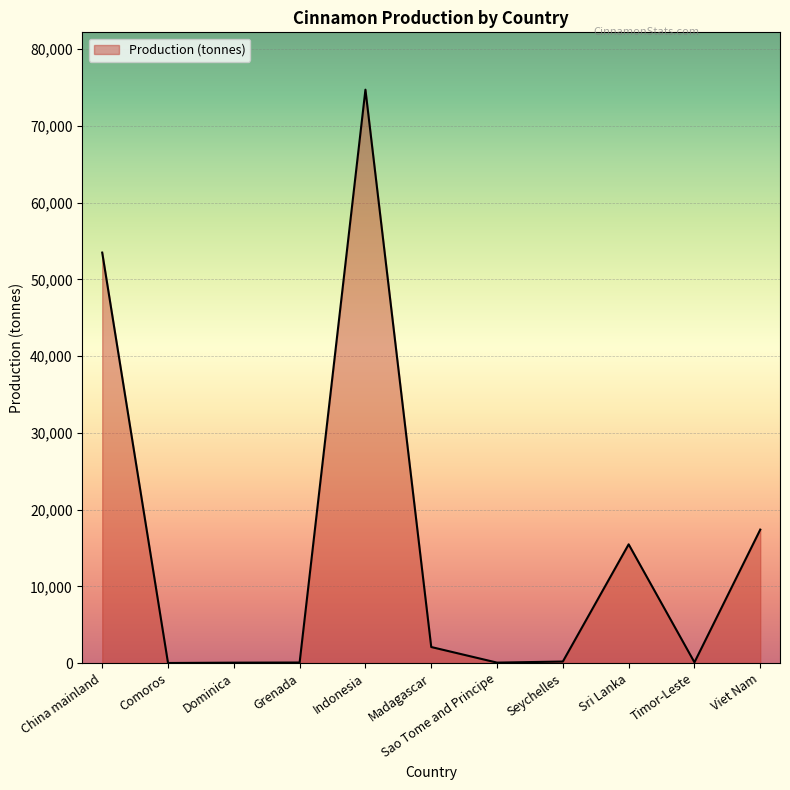

At which label is the value closest to 37371?

China mainland